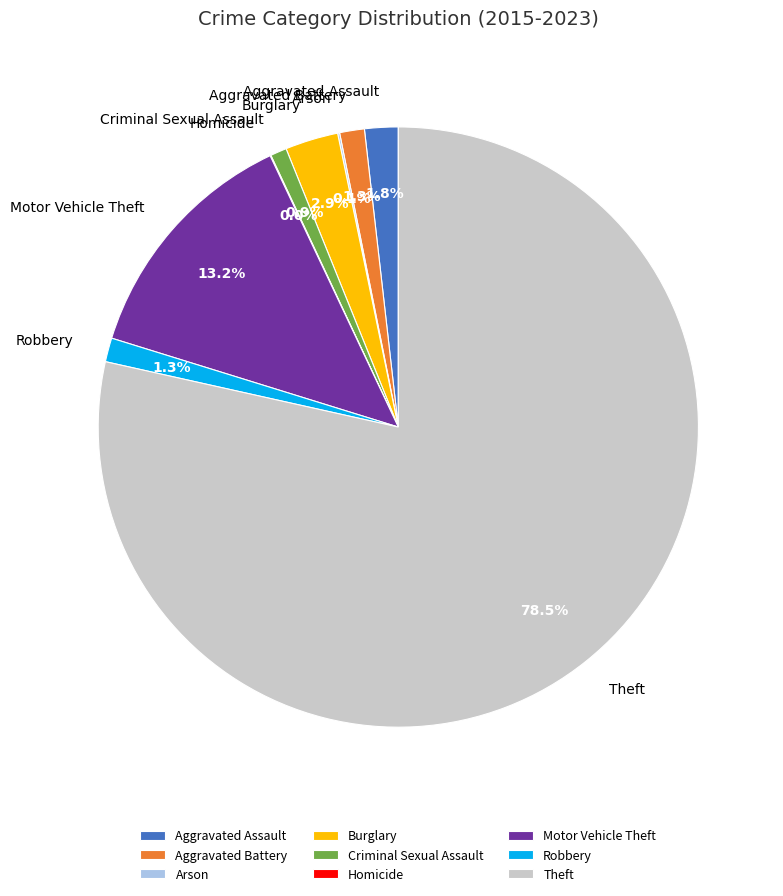

Which category has the biggest portion of the pie?

Theft